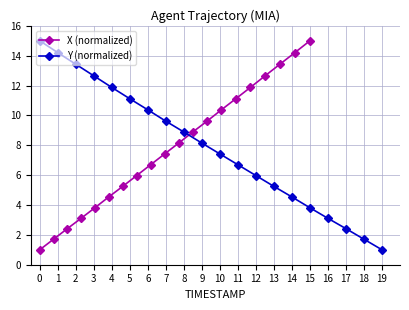

At which label does X (normalized) reach its peak?

15